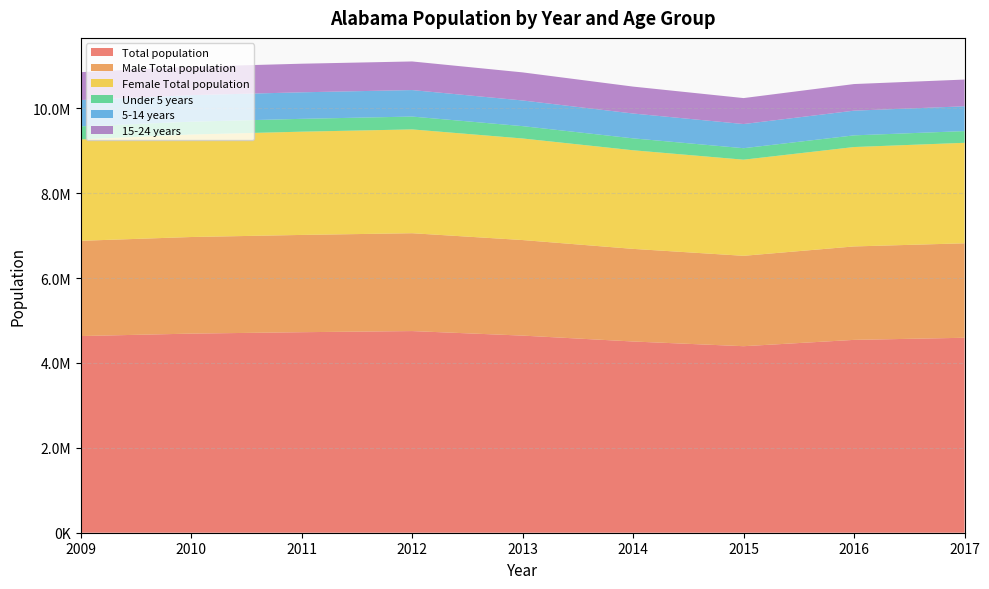

Reading right to left, transcribe all the data shown in this chart.

Total population: 2017=4593132.0	2016=4543394.0	2015=4394374.0	2014=4505293.0	2013=4644134.0	2012=4750975.0	2011=4724265.0	2010=4690952.0	2009=4633360.0
Male Total population: 2017=2225736.0	2016=2201606.0	2015=2129683.0	2014=2182118.0	2013=2251379.0	2012=2305419.0	2011=2291700.0	2010=2275979.0	2009=2244273.0
Female Total population: 2017=2367396.0	2016=2341788.0	2015=2264691.0	2014=2323175.0	2013=2392755.0	2012=2445556.0	2011=2432565.0	2010=2414973.0	2009=2389087.0
Under 5 years: 2017=276368.0	2016=275133.3	2015=270692.1	2014=280763.6	2013=290870.4	2012=302847.4	2011=302645.1	2010=301921.9	2009=307928.9
5-14 years: 2017=583860.0	2016=581878.1	2015=568933.5	2014=585212.7	2013=604713.5	2012=624077.7	2011=624919.1	2010=625364.9	2009=619584.4
15-24 years: 2017=630041.0	2016=626956.6	2015=611666.5	2014=634099.1	2013=661689.5	2012=674199.3	2011=673867.2	2010=669551.3	2009=656445.0